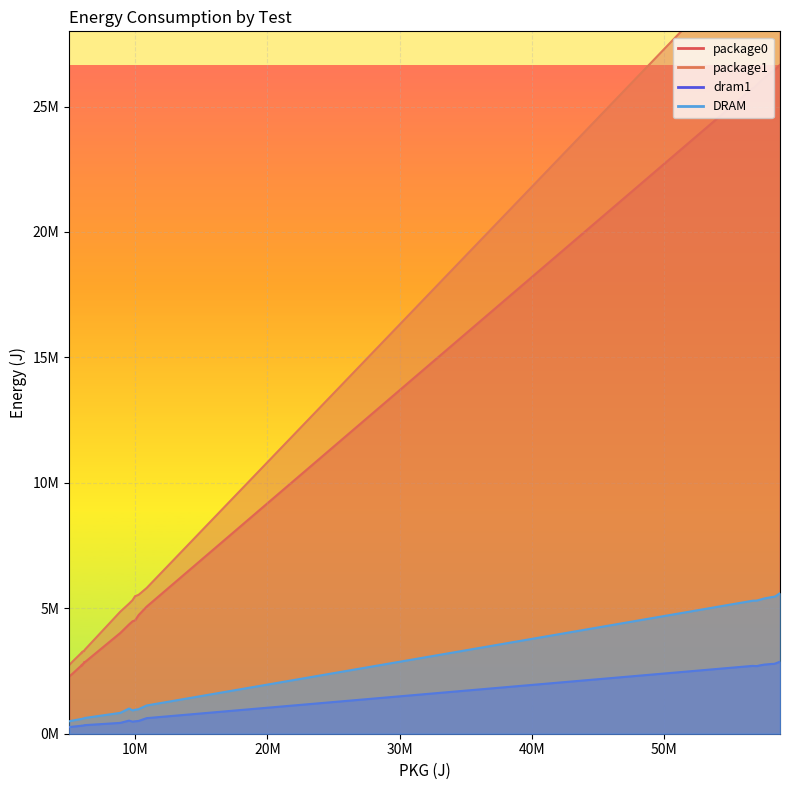

In DRAM, how many points are higher than both neighbors (excluding endpoints)?

8